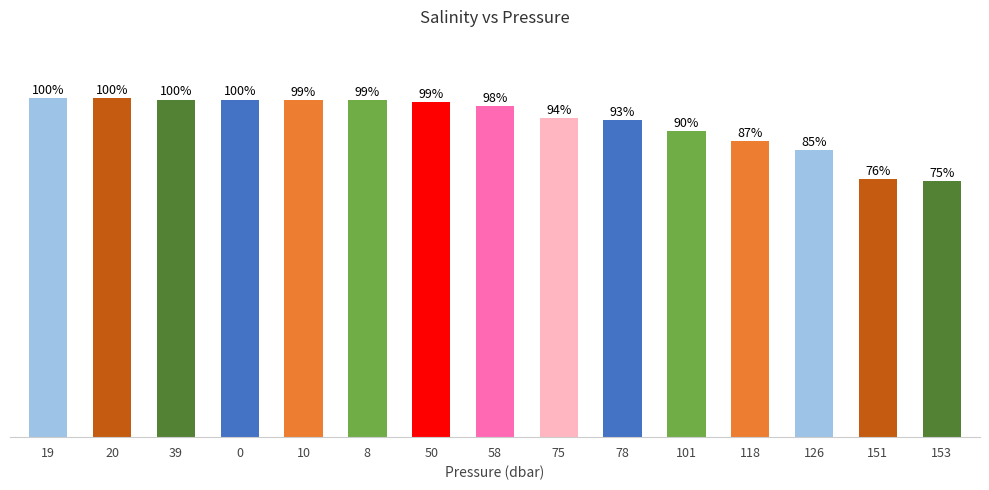

Which label corresponds to the largest value in the chart?

19